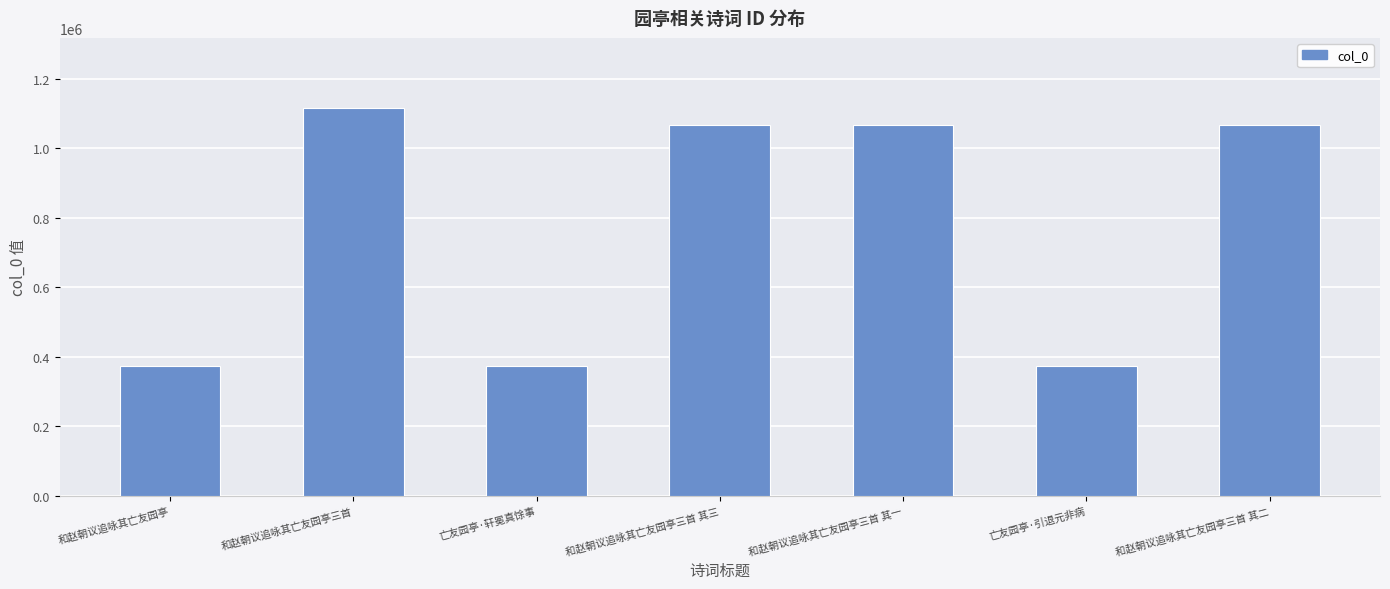

What is the sum of the values at 和赵朝议追咏其亡友园亭三首 and 和赵朝议追咏其亡友园亭三首 其三?

2182192